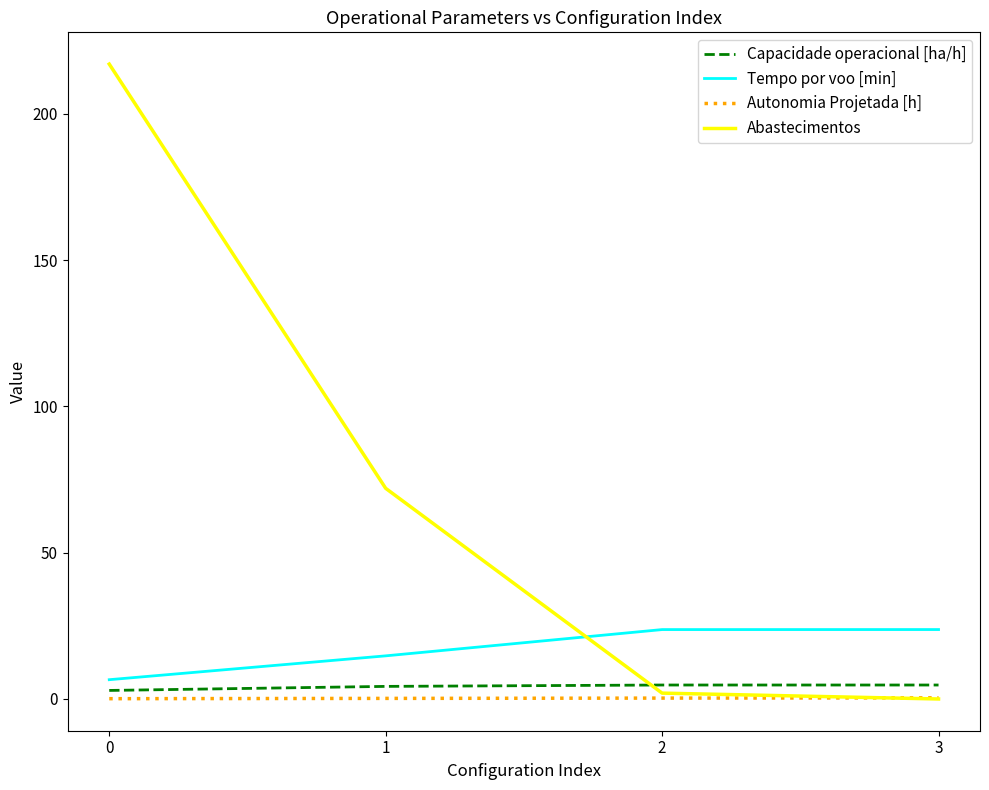

Count the number of categories in the chart.

4